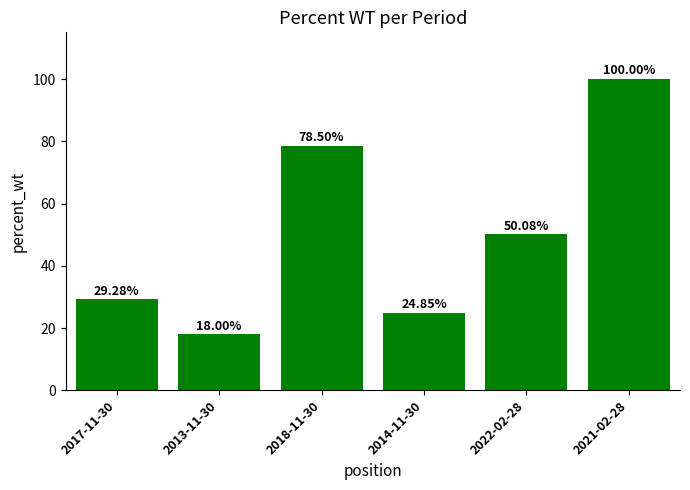

How many data points does each series have?

6